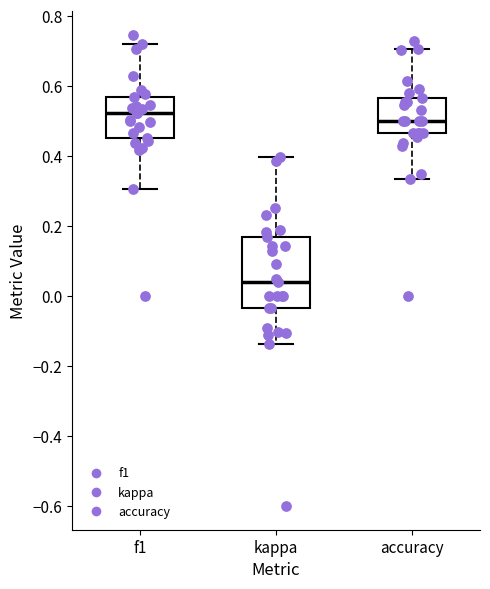

Comparing the boxes themselves (not the whiskers), which one is the tallest?

kappa